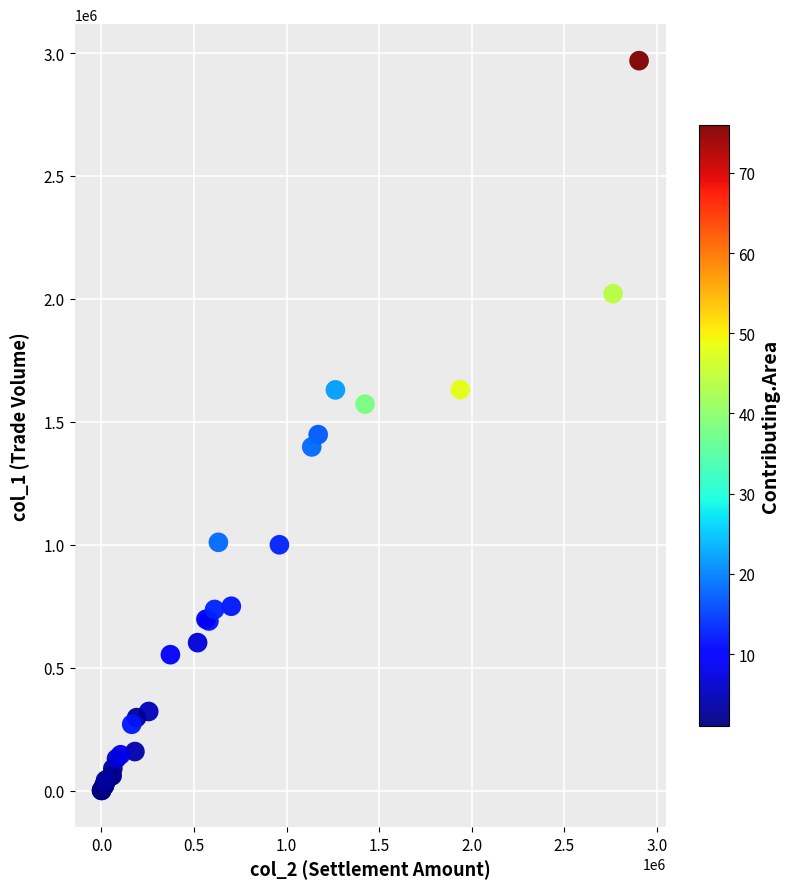

What Y value in the scatter plot is closest to 1485000?

1448000